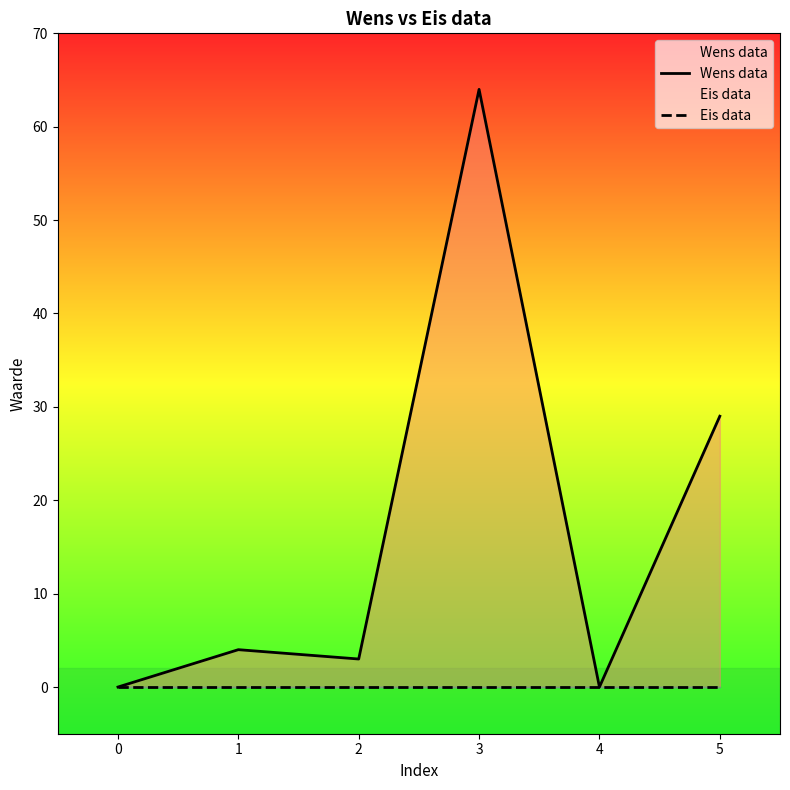

Is it true that Eis data equals 0 at 4?

True